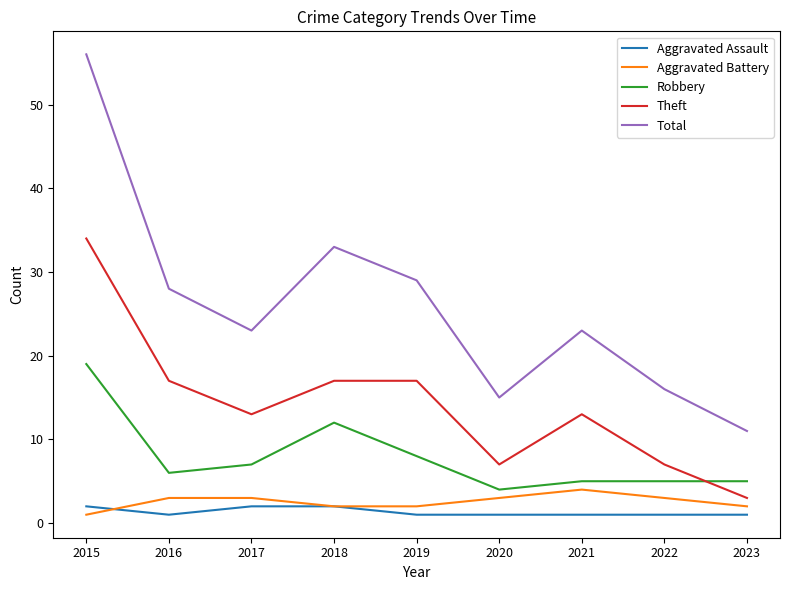

True or false: Aggravated Battery and Total cross at least once.

False